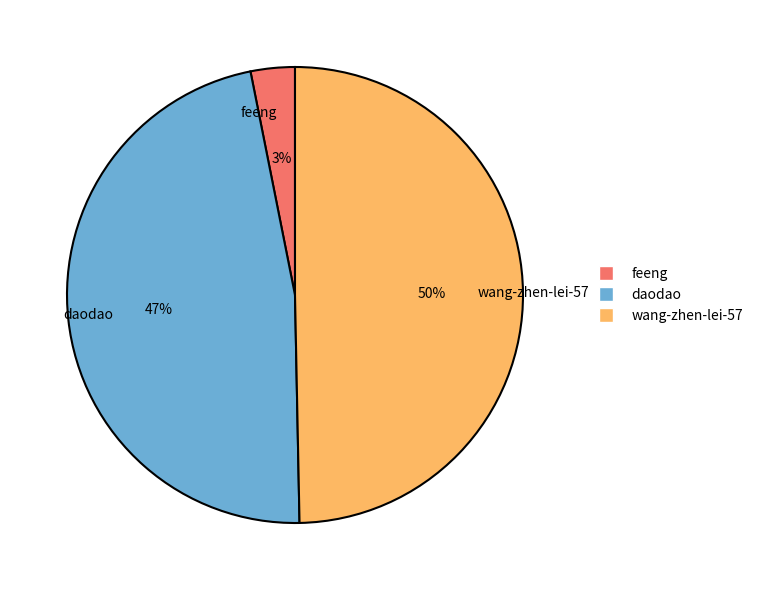

Which has a higher value, feeng or daodao?

daodao